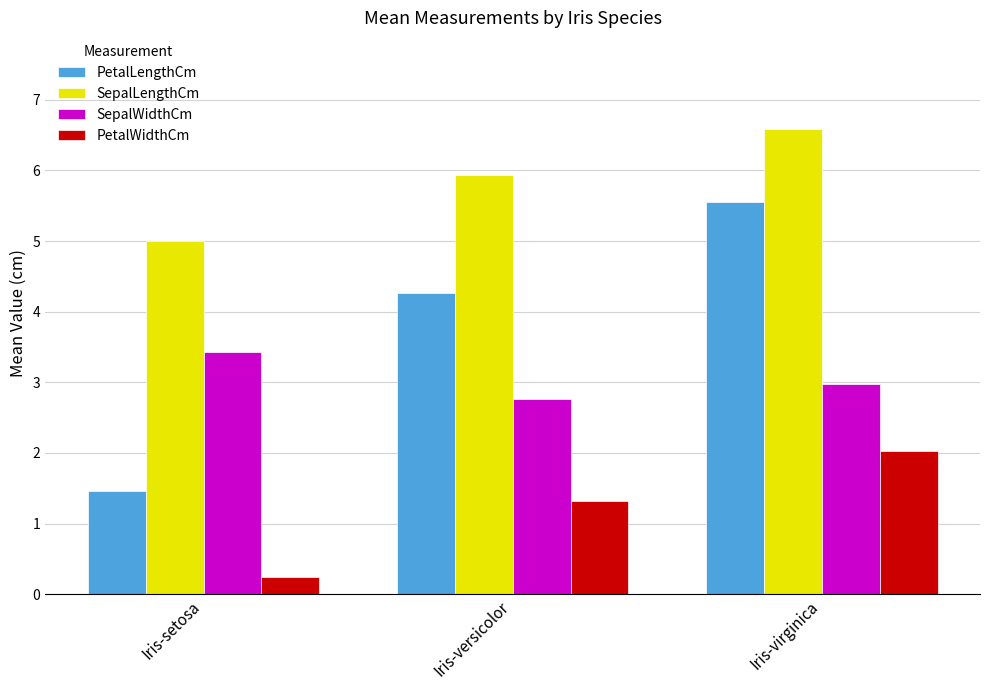

Is the value of PetalWidthCm at Iris-setosa greater than the value of PetalLengthCm at Iris-versicolor?

No